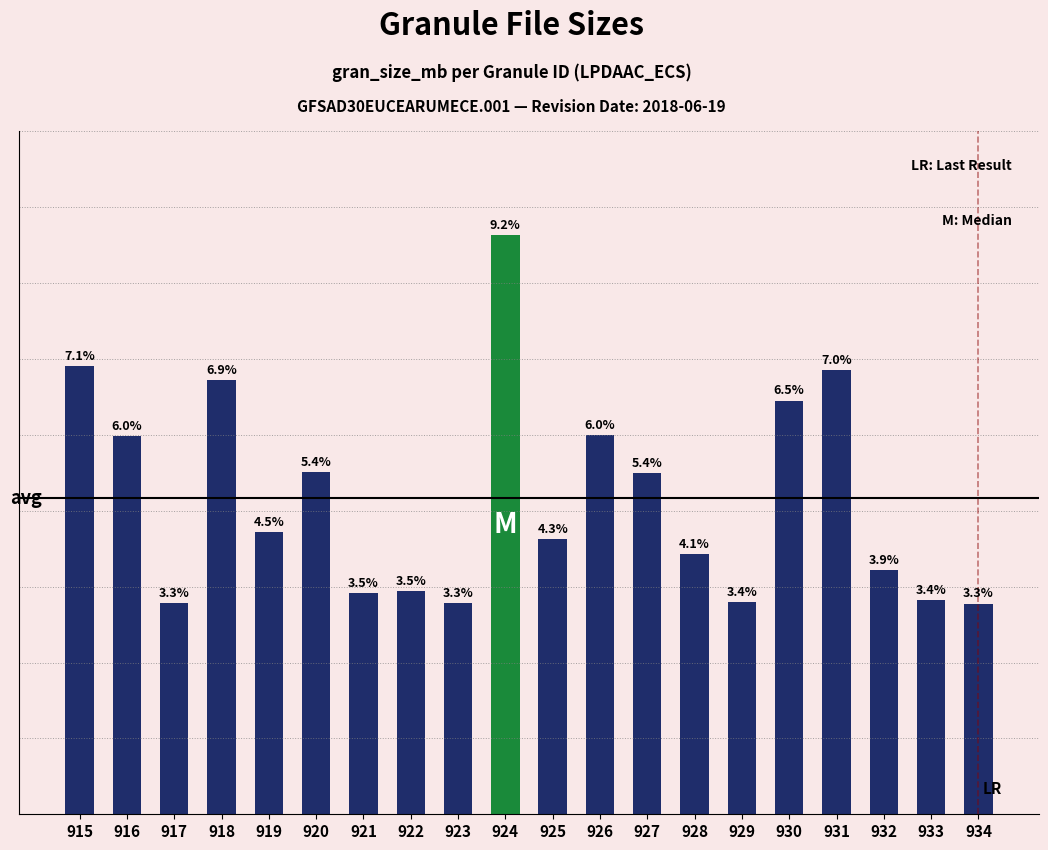

Does the chart contain any negative values?

No